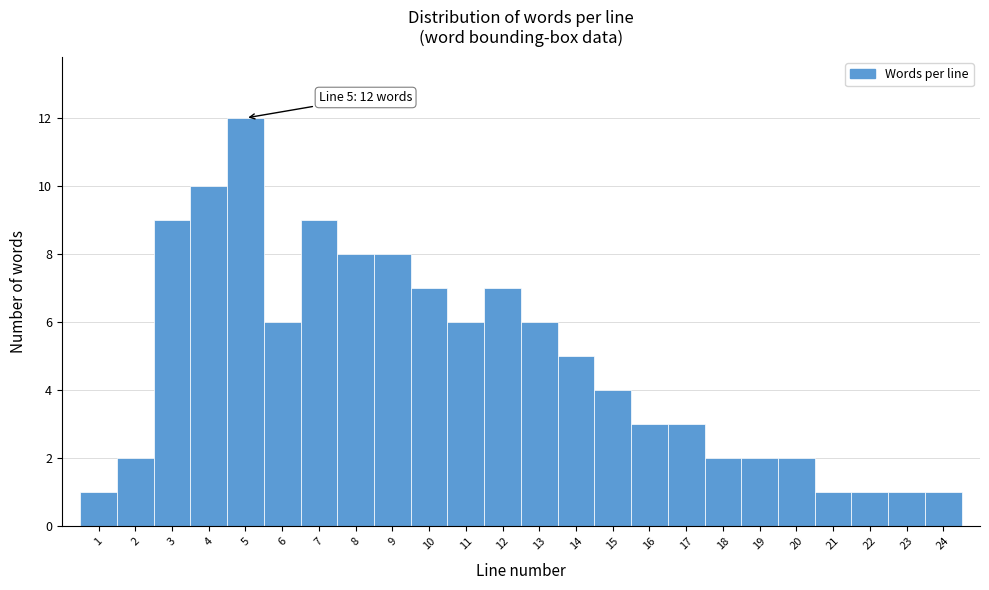

Over which range of the x-axis is the bar tallest?

4.5 to 5.5